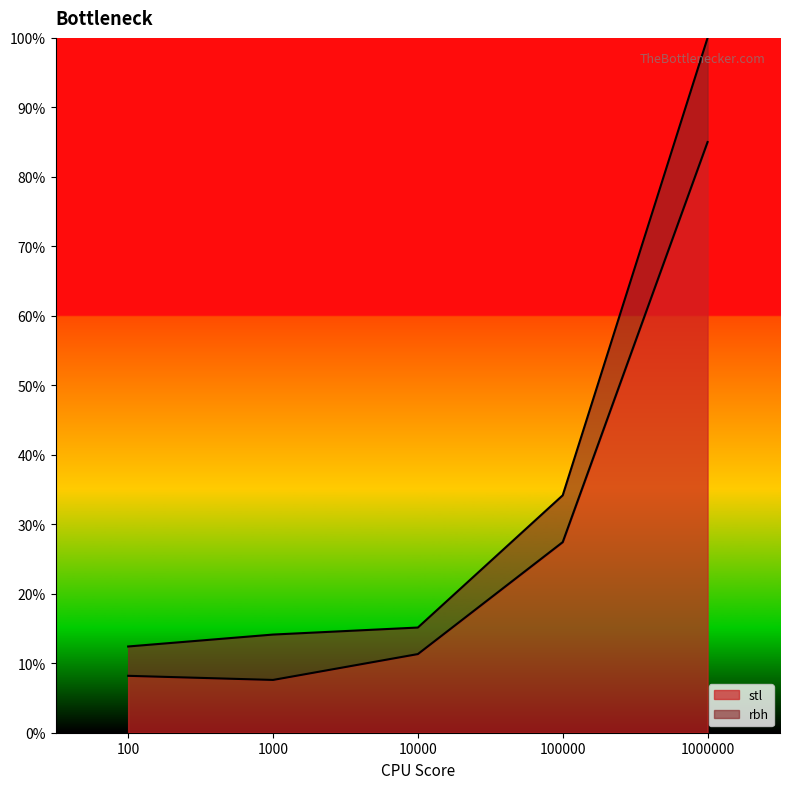

What is the difference between the second highest and minimum values?

19.8